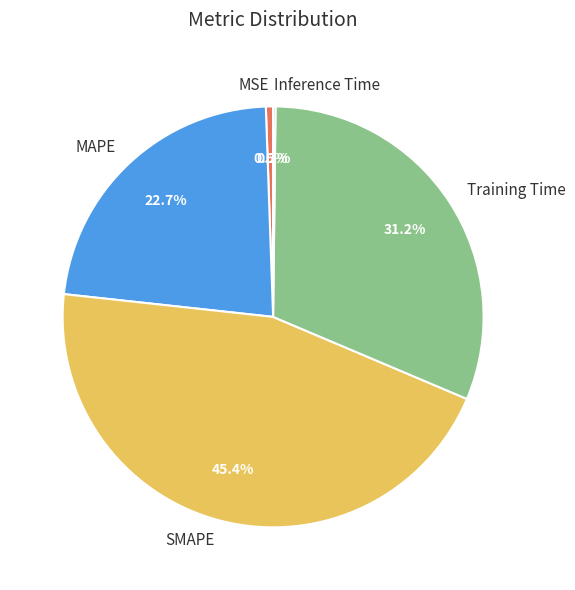

True or false: MSE accounts for 1% of the total.

True